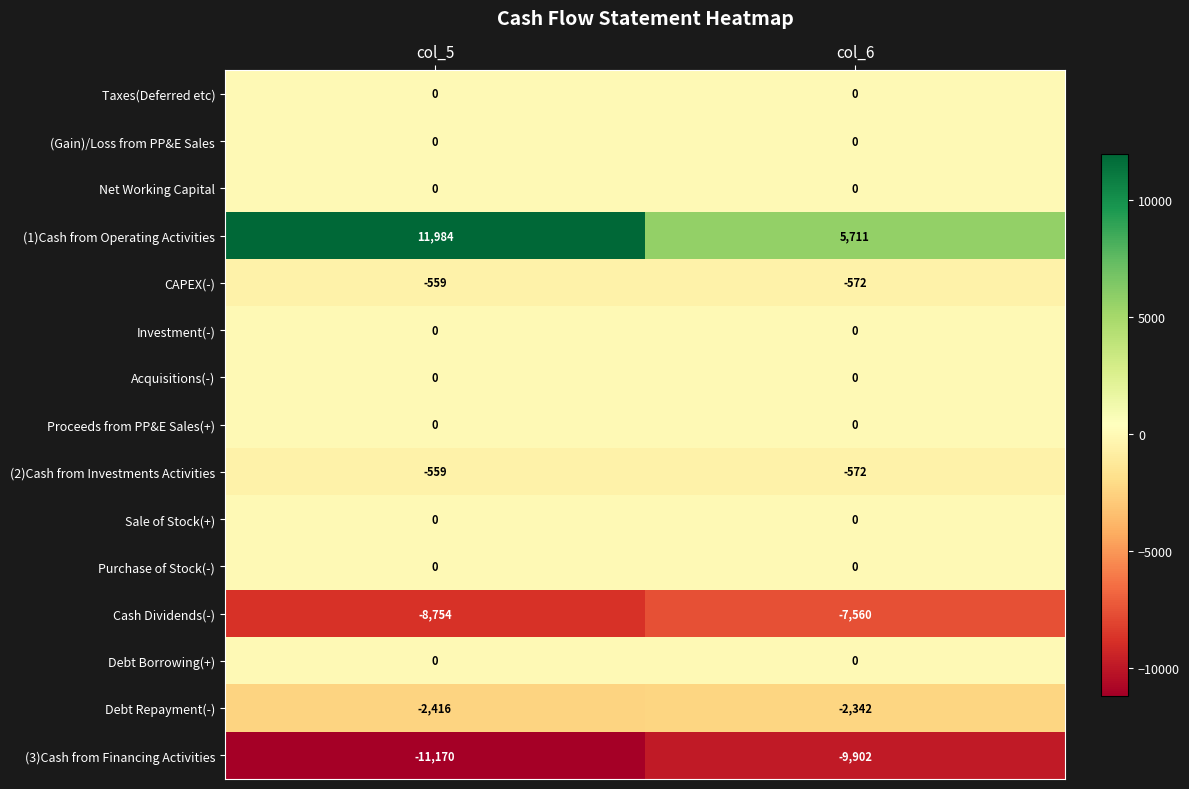

What value does the Cash Dividends(-) series have at col_6?

-7560